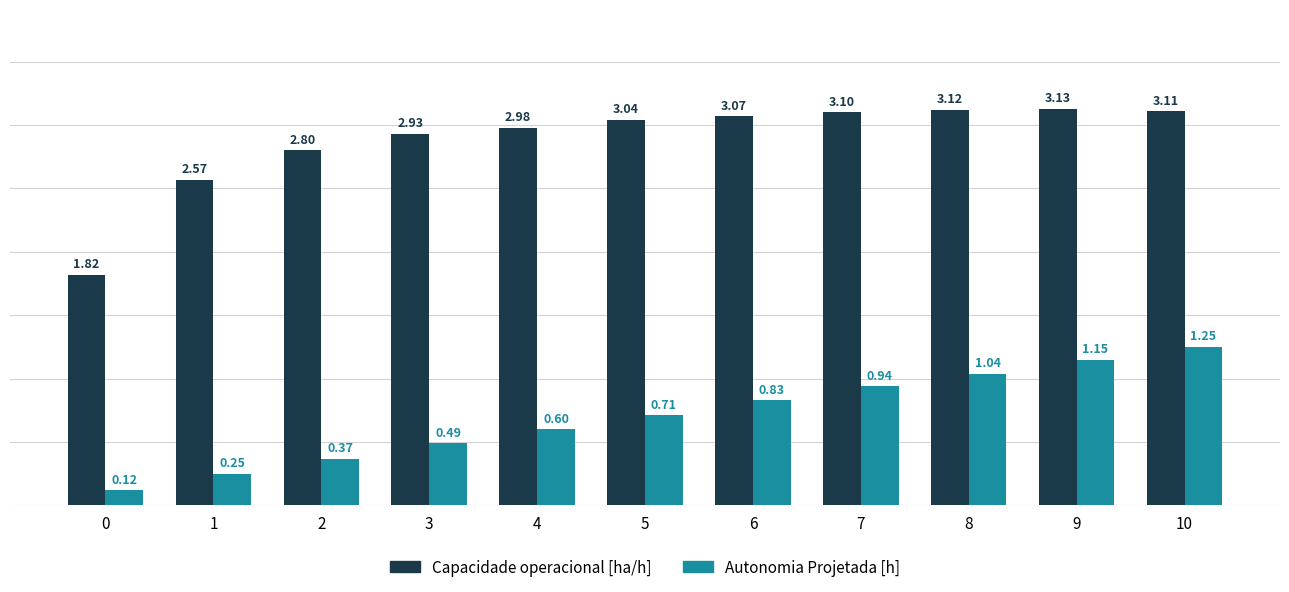

Which series has the widest spread of values?

Capacidade operacional [ha/h]